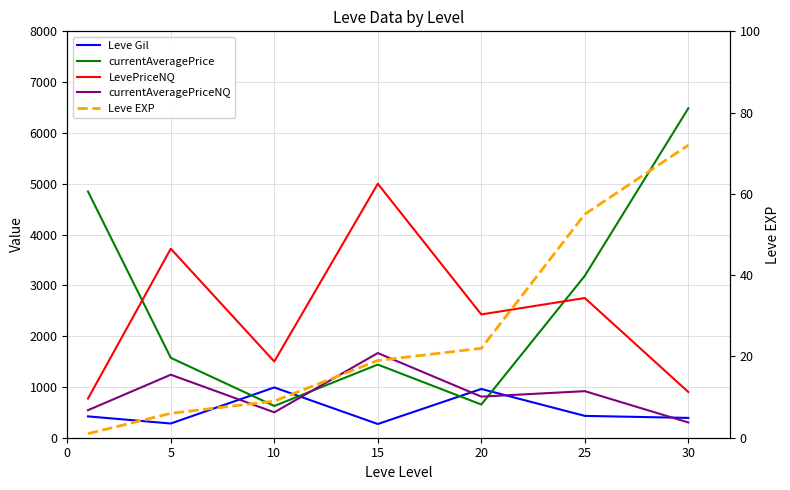

Where is the first local minimum for Leve Gil?

5